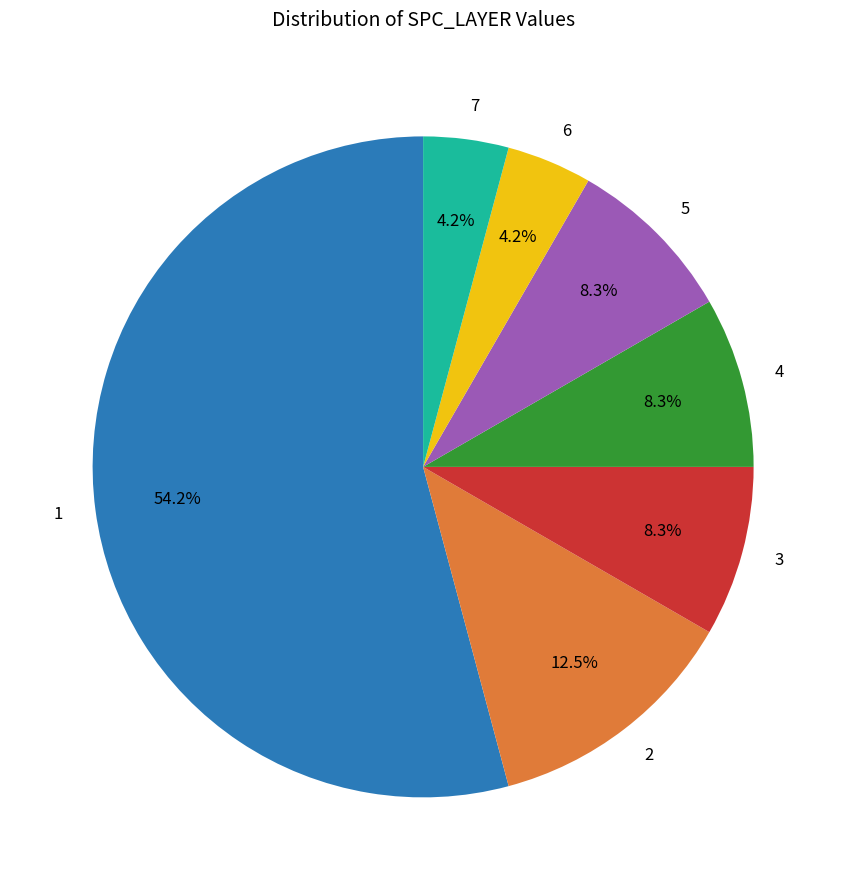

Combined, do 2 and 4 account for over 50%?

No